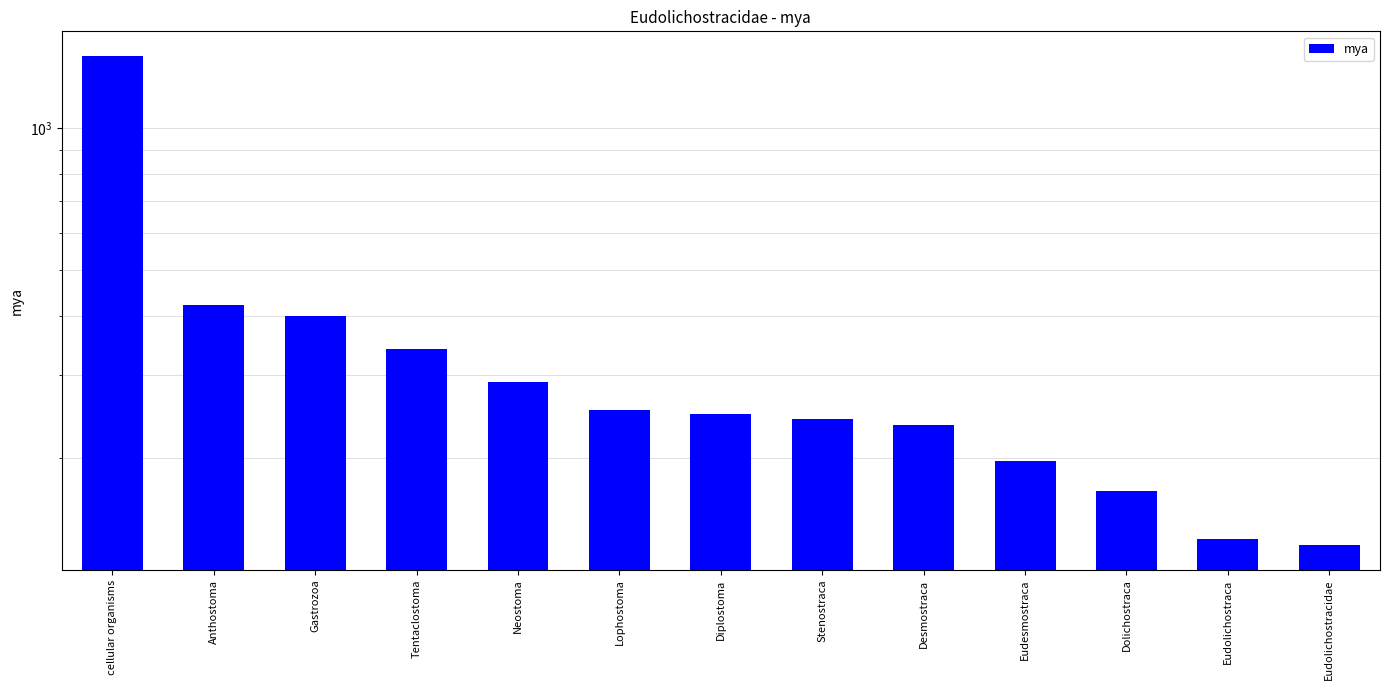

List the labels in order of value, largest first.

cellular organisms, Anthostoma, Gastrozoa, Tentaclostoma, Neostoma, Lophostoma, Diplostoma, Stenostraca, Desmostraca, Eudesmostraca, Dolichostraca, Eudolichostraca, Eudolichostracidae